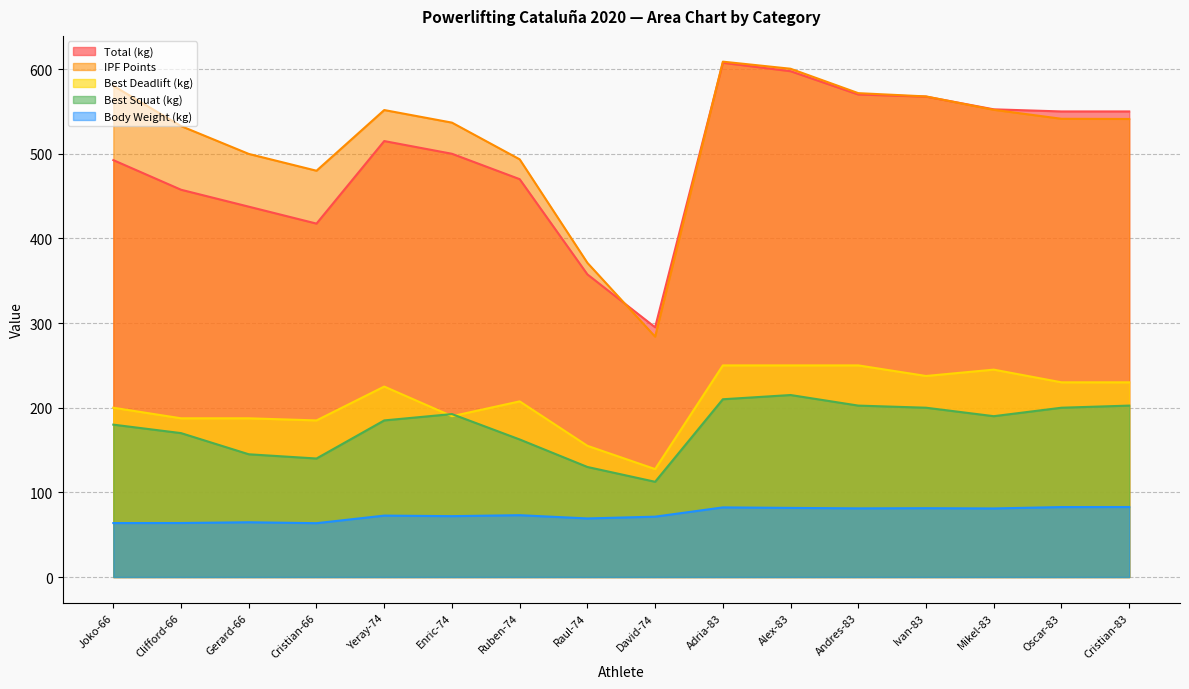

The value of IPF at Oscar-83 is 541.3. True or false?

True